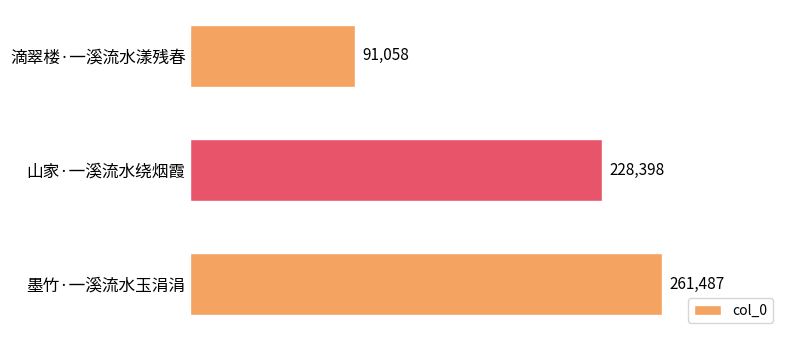

What is the sum of all values?

580943